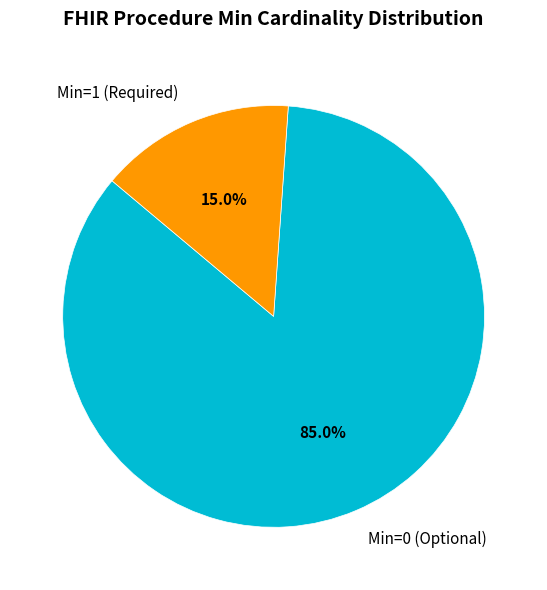

Is there any slice that represents more than half of the pie?

Yes